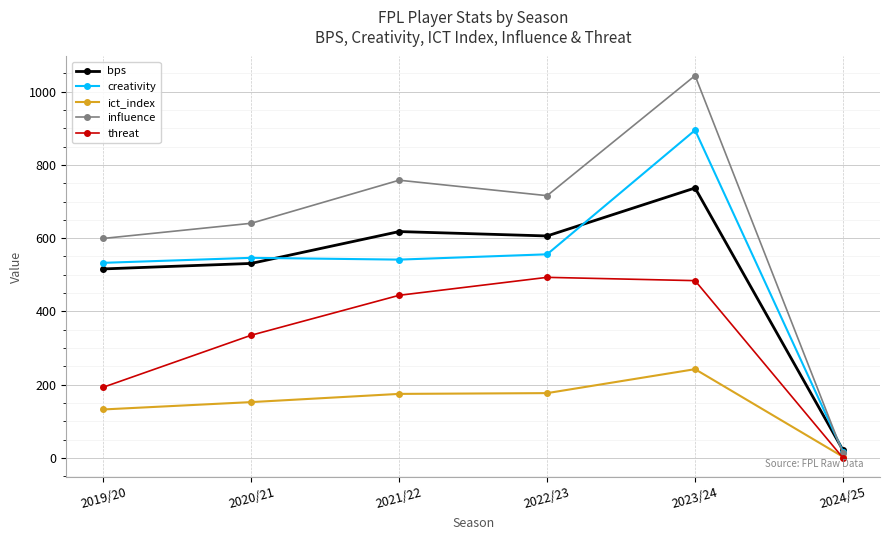

Where is creativity nearest to the value 456?

2019/20